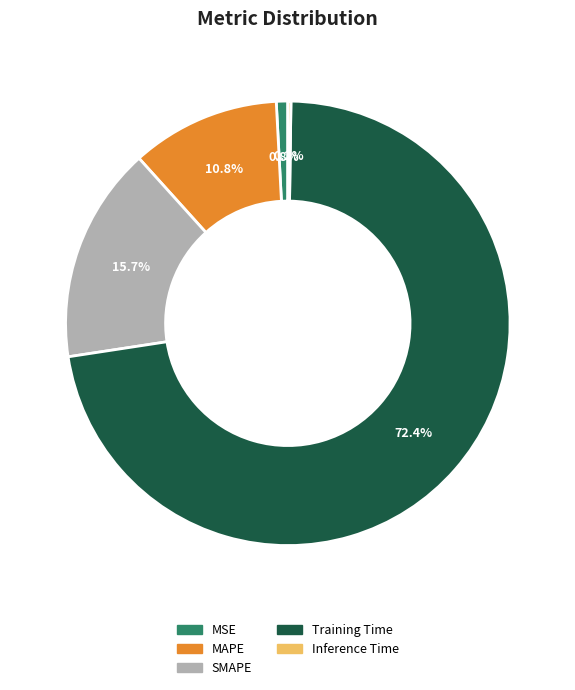

To the nearest percent, what is the combined percentage of MSE and Training Time?

73%